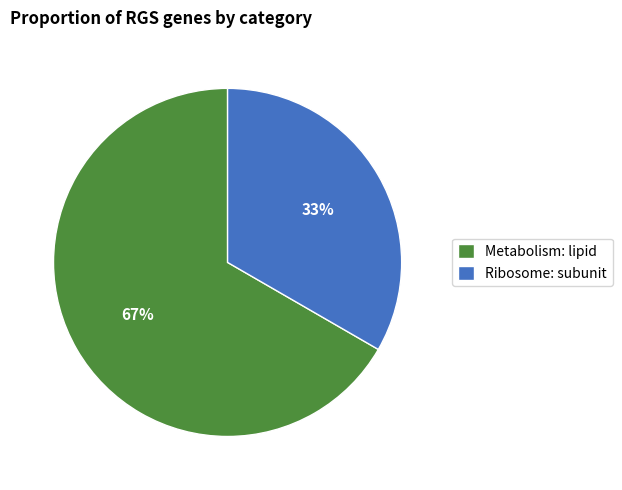

What is the ratio of the value at Ribosome: subunit to the value at Metabolism: lipid?

0.5